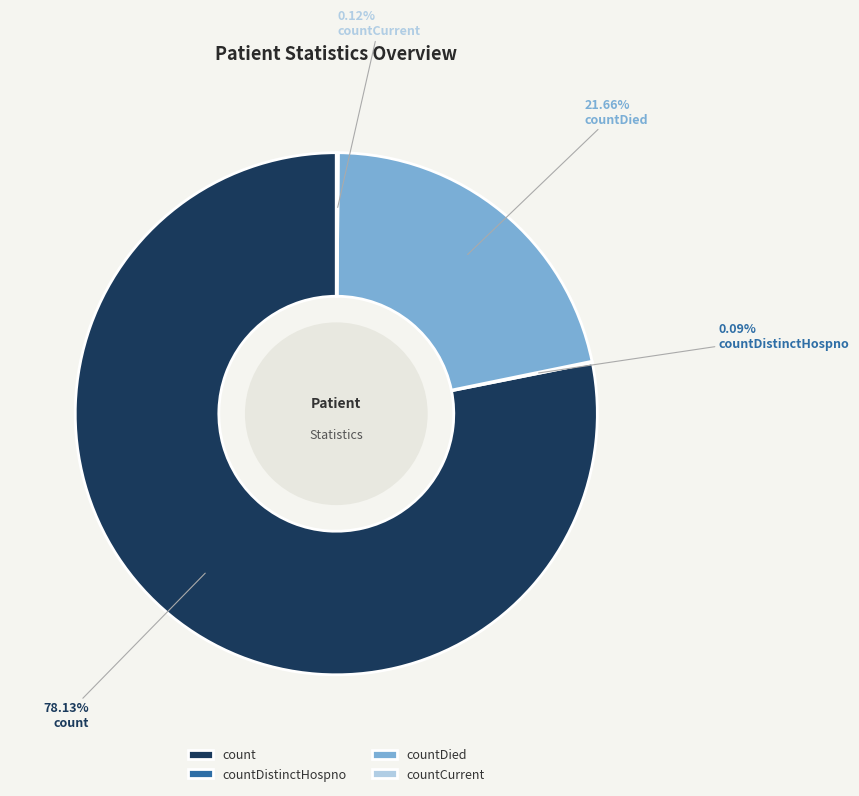

Between count and countDied, which is larger?

count